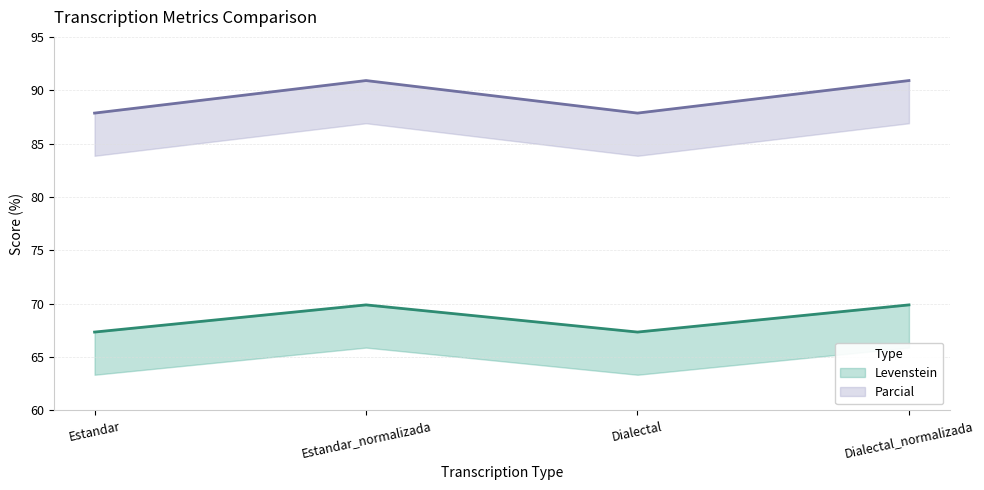

Is it true that Parcial equals 90.9 at Estandar_normalizada?

True